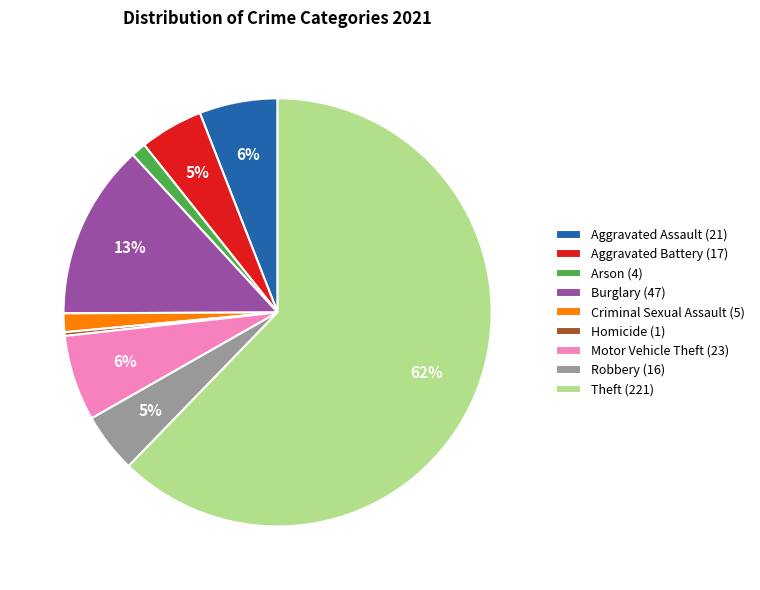

Which slice represents more than half of the pie?

Theft